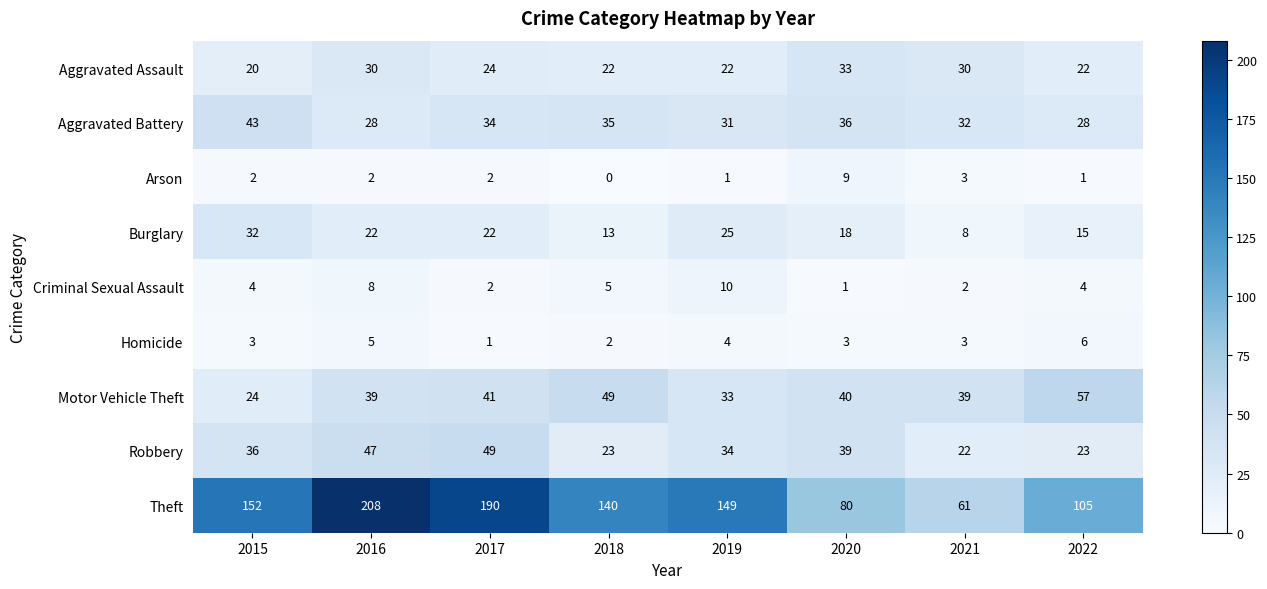

The value of Aggravated Battery at 2017 is 20. True or false?

False